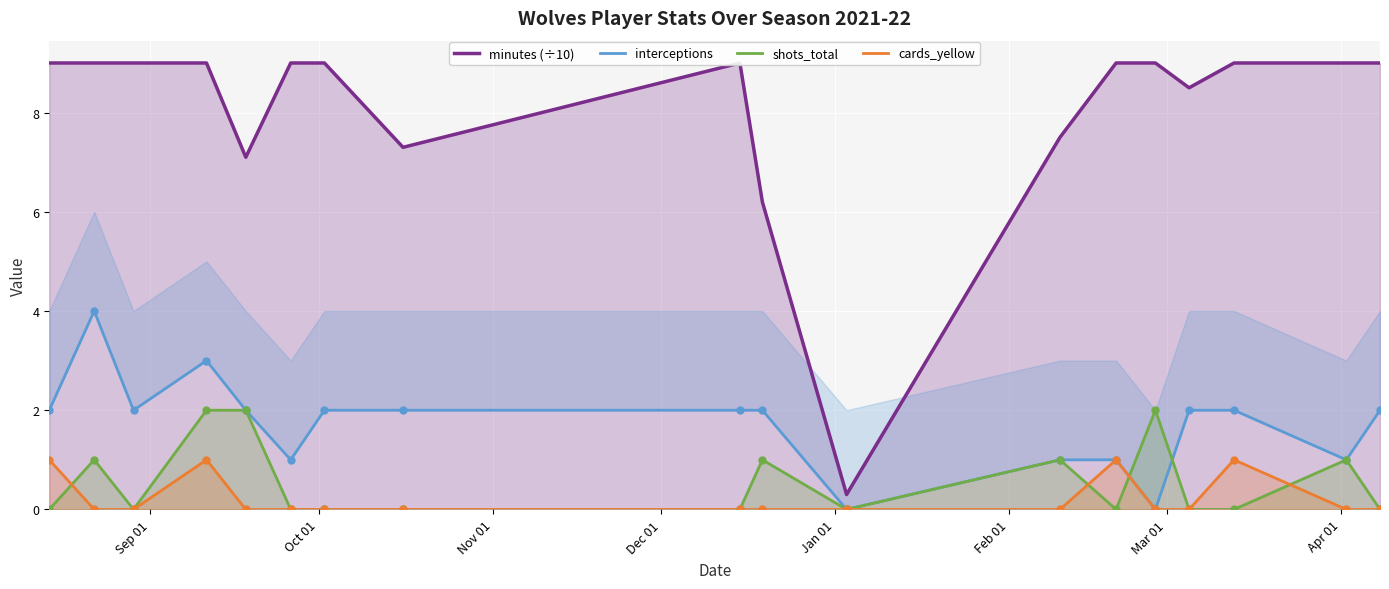

Which series contains the lowest Y value?

interceptions